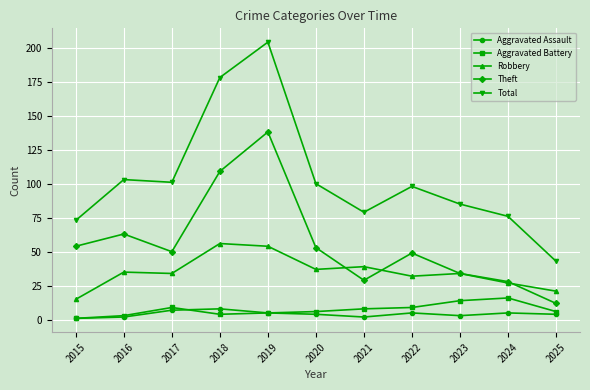

What is the maximum value for Aggravated Assault?

8